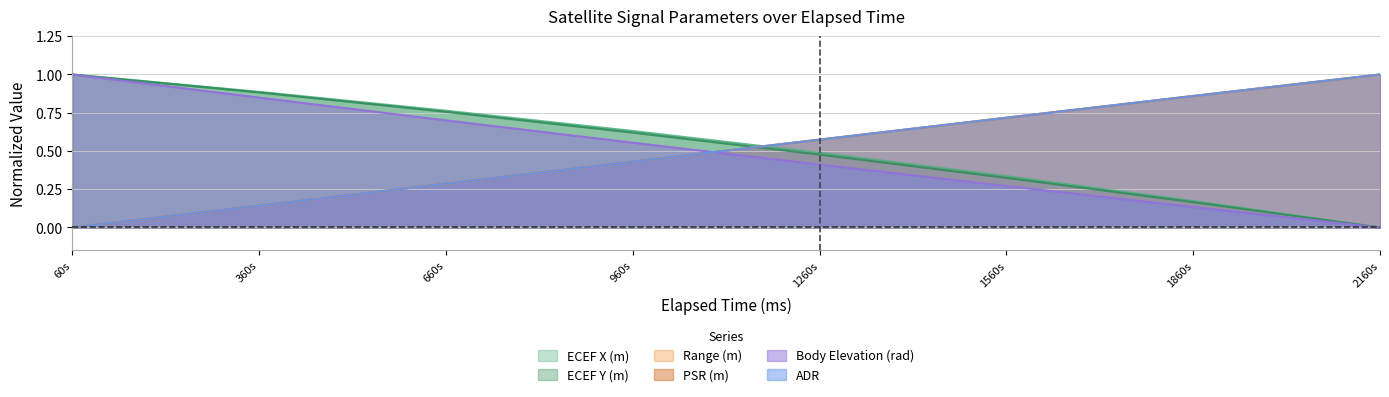

True or false: Body Elevation (rad) and Range (m) intersect in this chart.

True